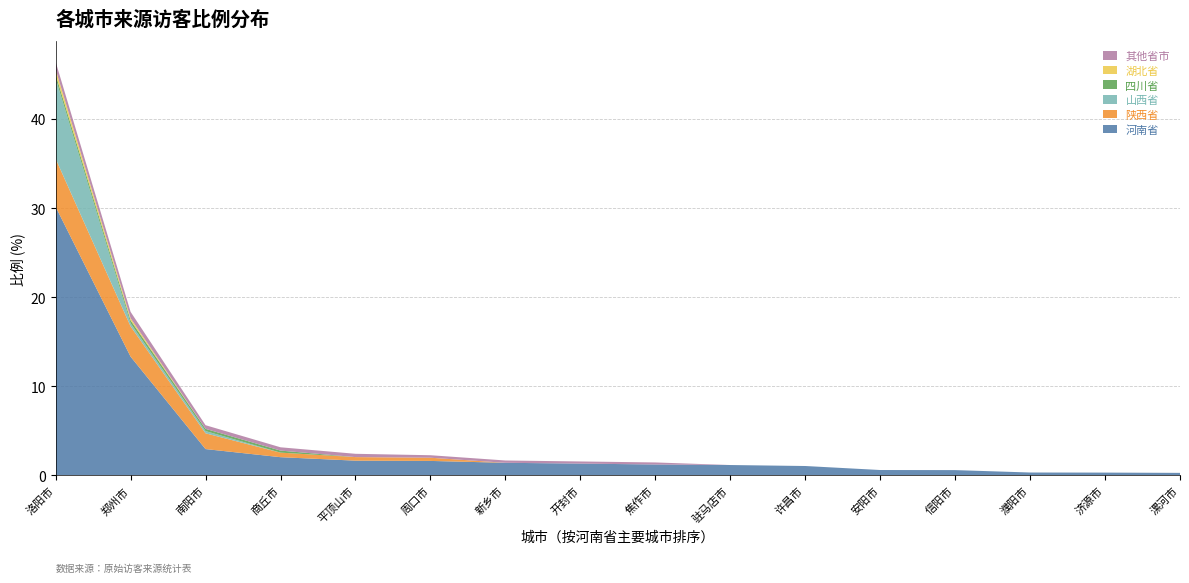

Reading left to right, transcribe all the data shown in this chart.

河南省: 0=30.1	1=13.3	2=3.0	3=2.0	4=1.7	5=1.6	6=1.4	7=1.3	8=1.2	9=1.2	10=1.1	11=0.6	12=0.6	13=0.3	14=0.3	15=0.3
陕西省: 0=5.4	1=3.4	2=1.8	3=0.5	4=0.4	5=0.4	6=0.0	7=0.0	8=0.0	9=0.0	10=0.0	11=0.0	12=0.0	13=0.0	14=0.0	15=0.0
山西省: 0=9.0	1=0.3	2=0.2	3=0.0	4=0.0	5=0.0	6=0.0	7=0.0	8=0.0	9=0.0	10=0.0	11=0.0	12=0.0	13=0.0	14=0.0	15=0.0
四川省: 0=0.5	1=0.3	2=0.2	3=0.2	4=0.0	5=0.0	6=0.0	7=0.0	8=0.0	9=0.0	10=0.0	11=0.0	12=0.0	13=0.0	14=0.0	15=0.0
湖北省: 0=0.6	1=0.2	2=0.0	3=0.0	4=0.0	5=0.0	6=0.0	7=0.0	8=0.0	9=0.0	10=0.0	11=0.0	12=0.0	13=0.0	14=0.0	15=0.0
其他省市: 0=0.8	1=0.7	2=0.4	3=0.4	4=0.4	5=0.3	6=0.3	7=0.2	8=0.2	9=0.0	10=0.0	11=0.0	12=0.0	13=0.0	14=0.0	15=0.0